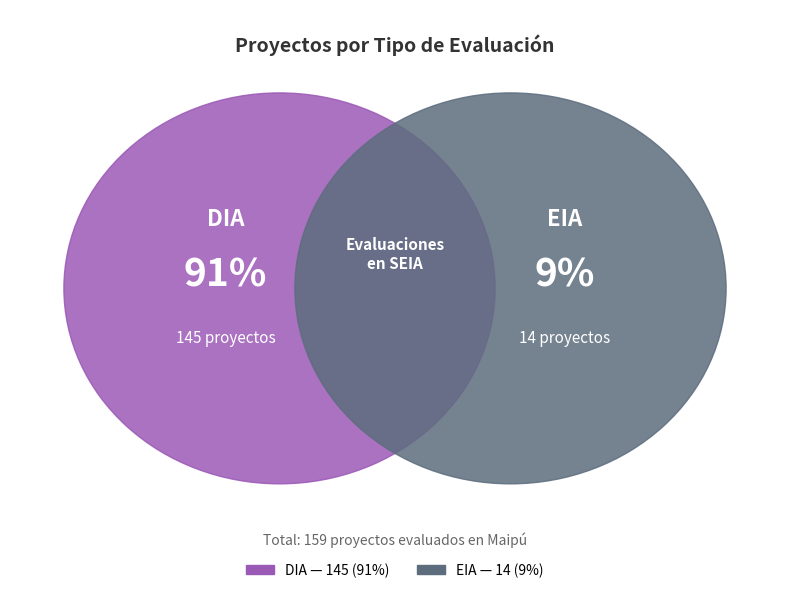

Is it true that EIA is 9% of the pie?

True